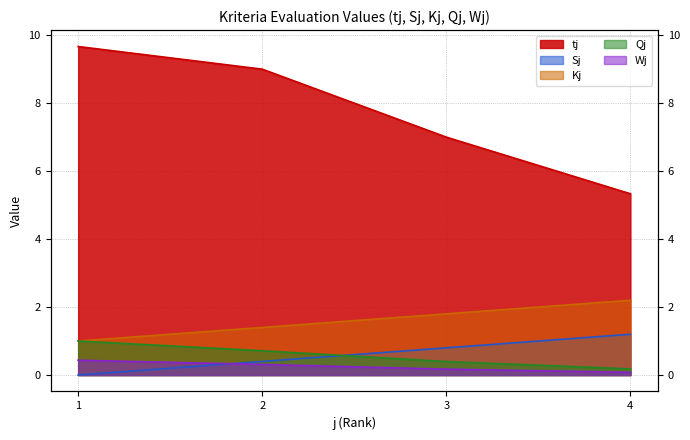

Does the chart have visible grid lines?

Yes